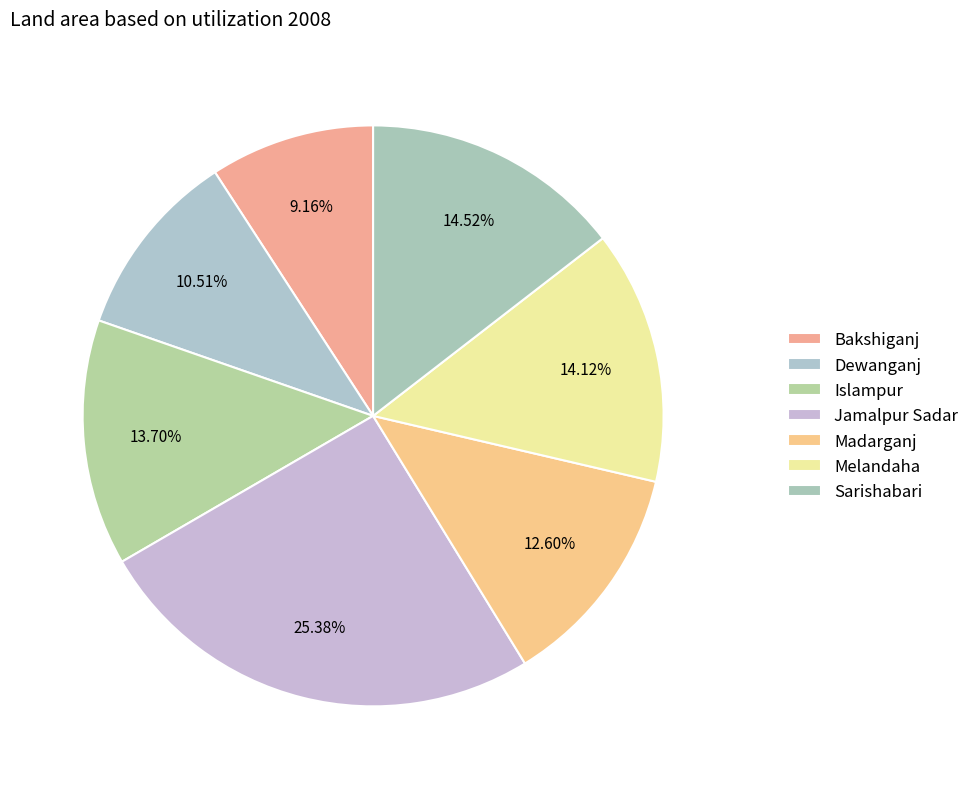

What percentage is the Melandaha slice, to the nearest percent?

14%